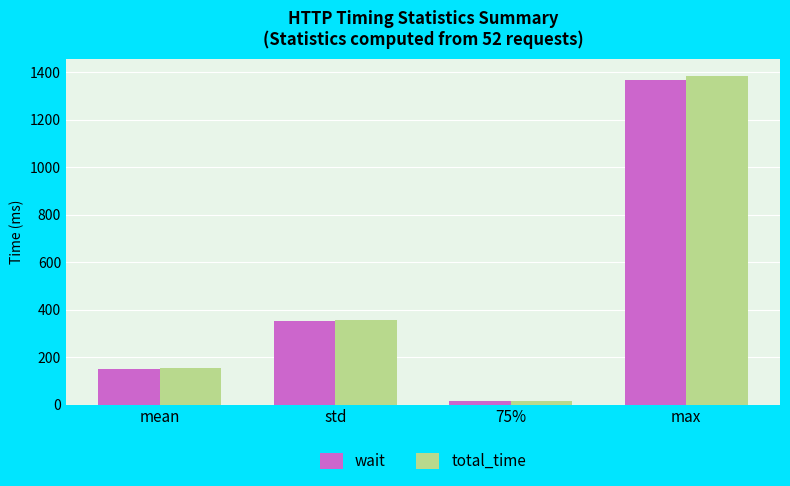

What is the difference between the wait values at mean and 75%?

134.4